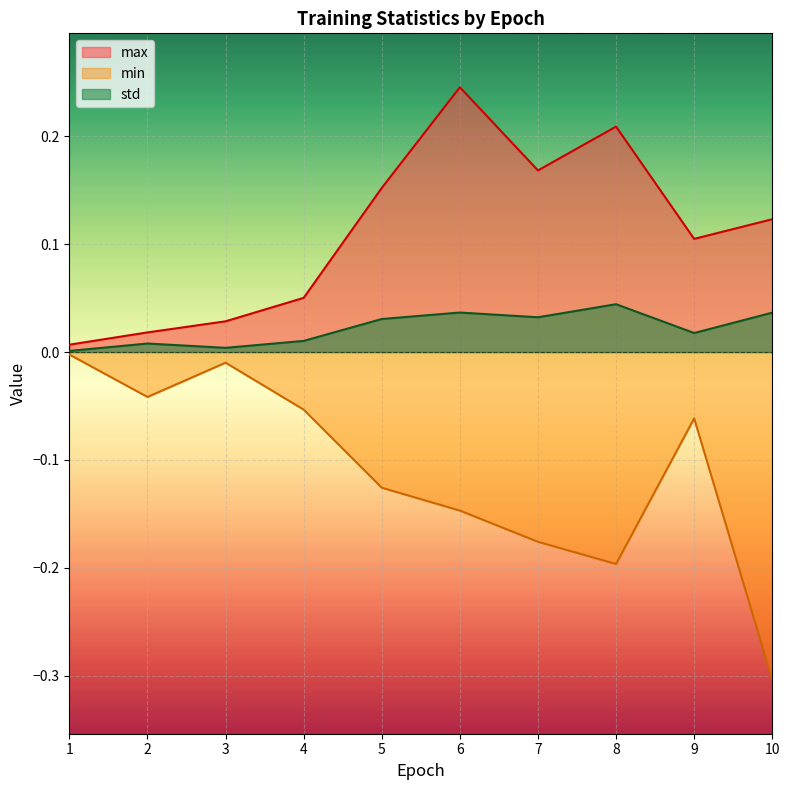

Is the value of min at 1 greater than the value of std at 2?

No